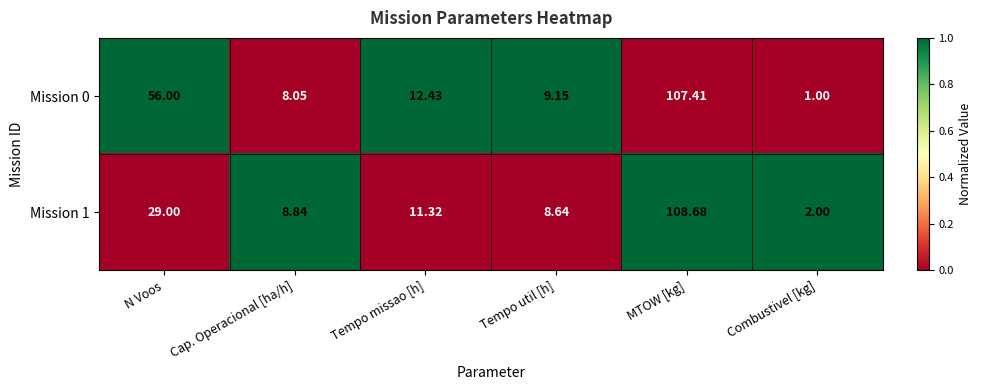

At which category does the chart reach its minimum across all series?

Combustivel [kg]